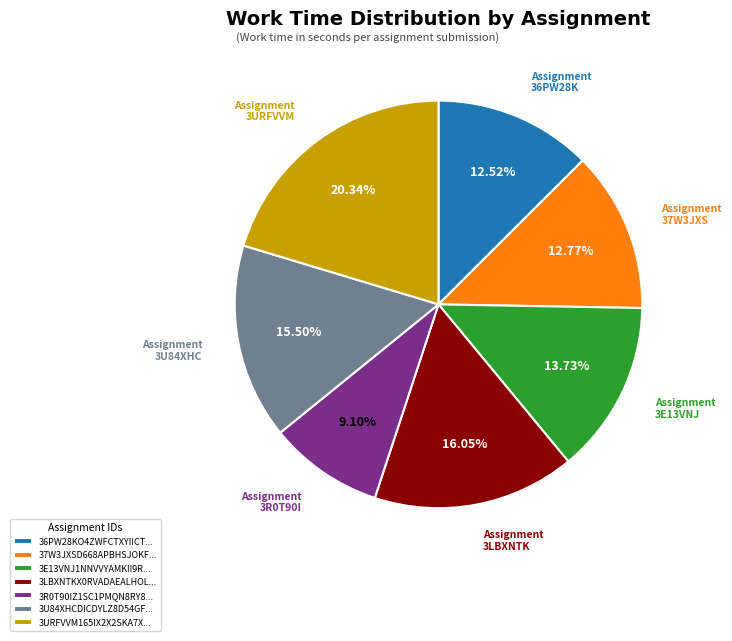

To the nearest percent, what is the difference between the largest and smallest slice percentages?

11%